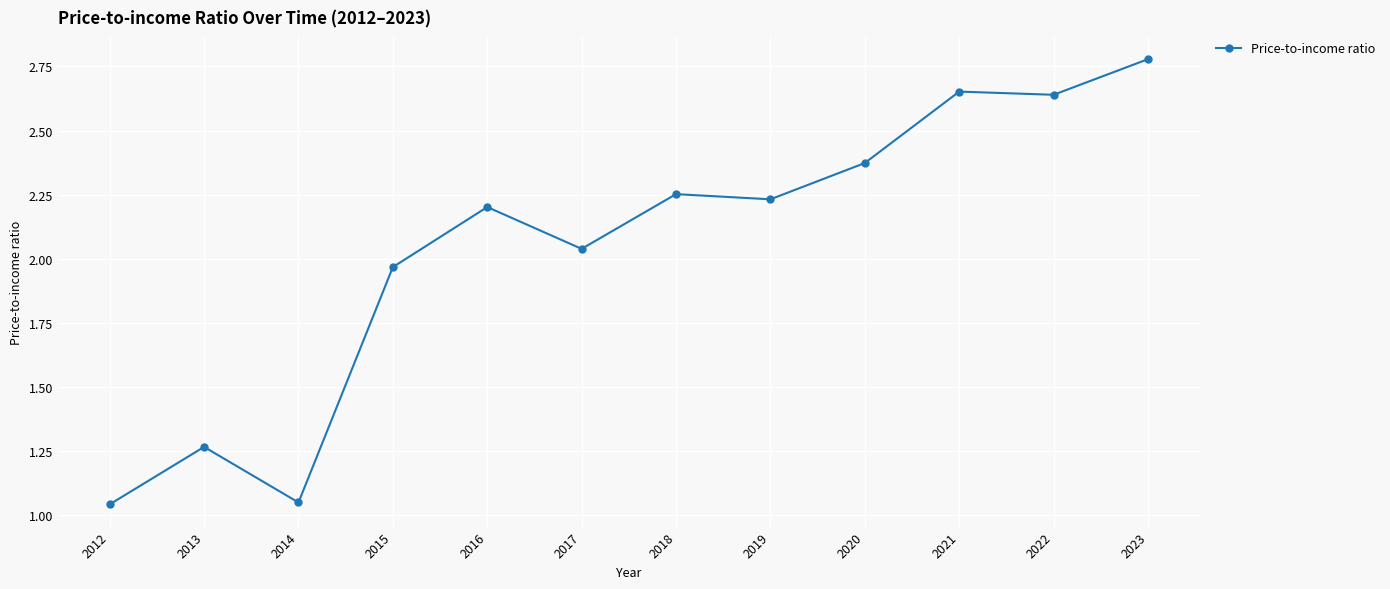

Where is the first local minimum?

2014